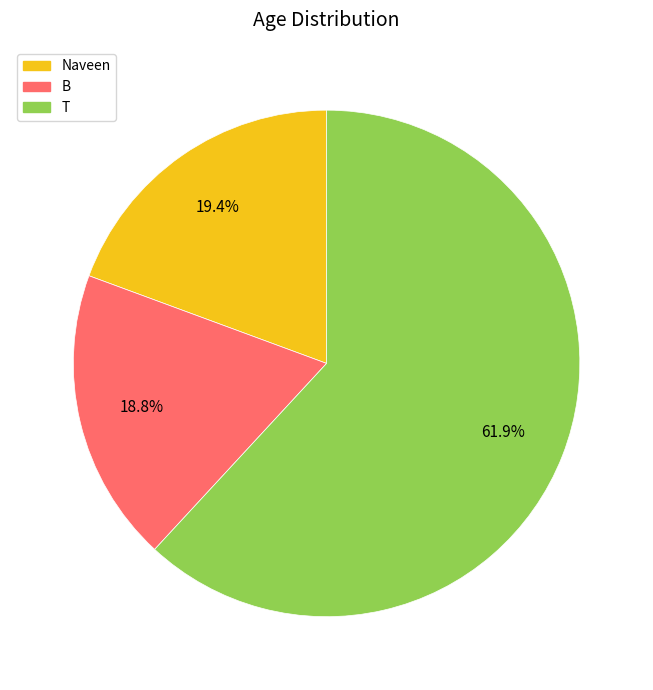

True or false: Naveen accounts for 26% of the total.

False